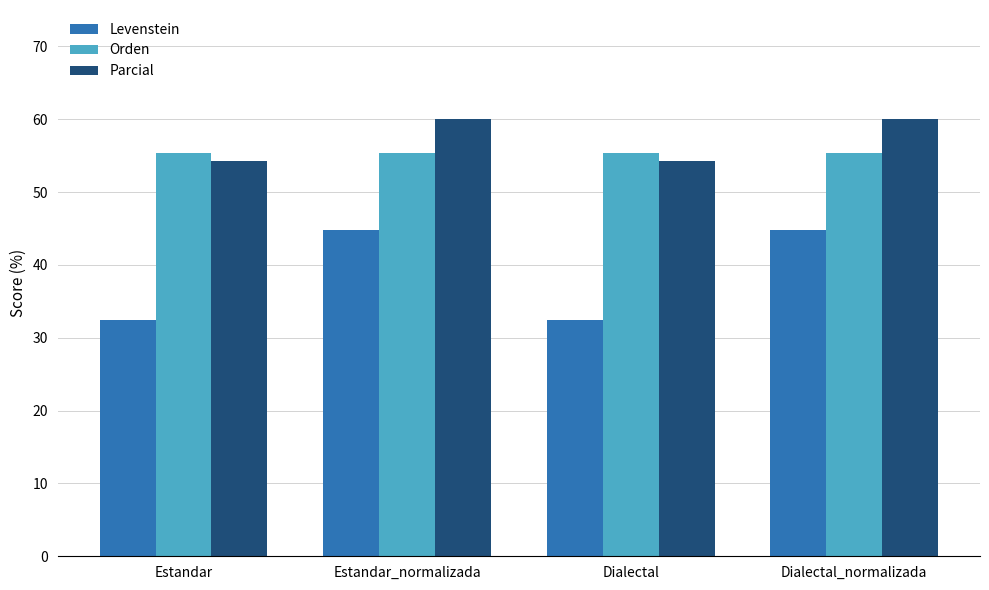

What is the smallest value displayed?

32.5